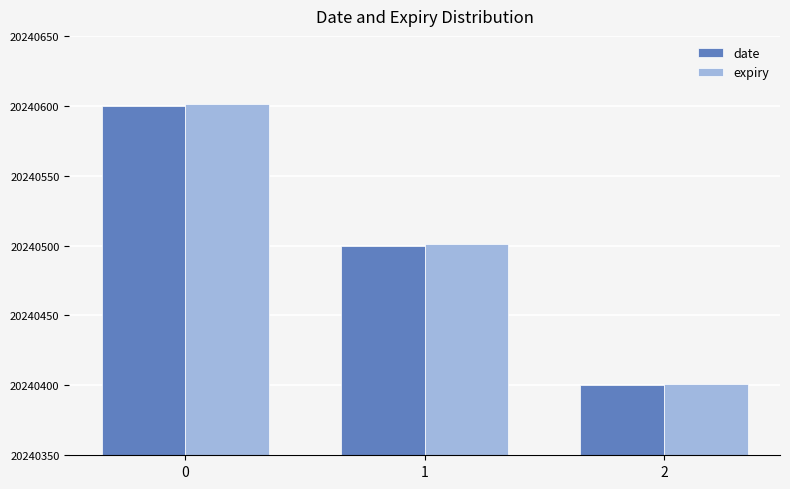

List the labels in order of date value, smallest first.

2, 1, 0